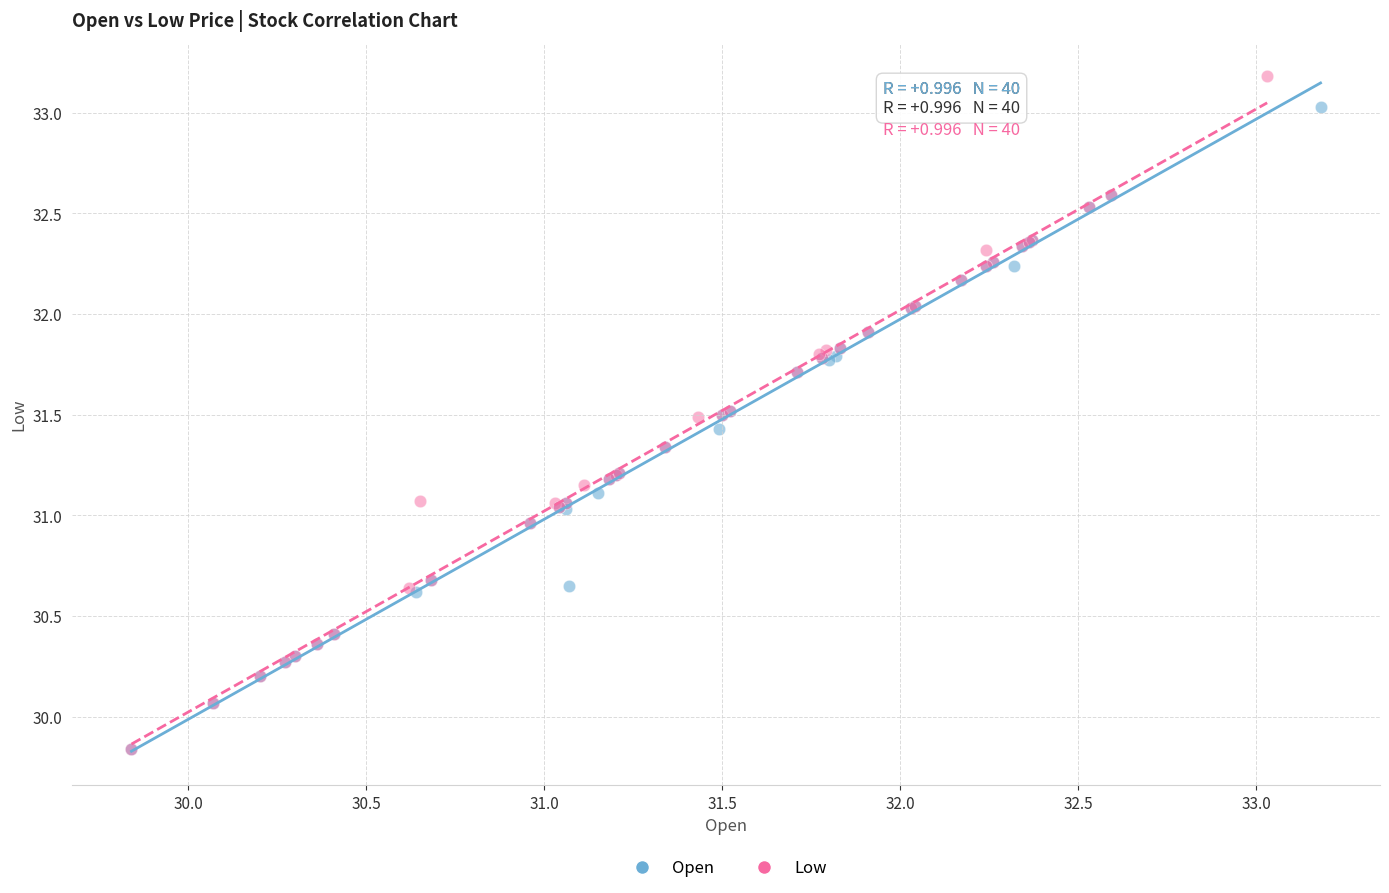

Which series has the widest spread of Y values?

Low